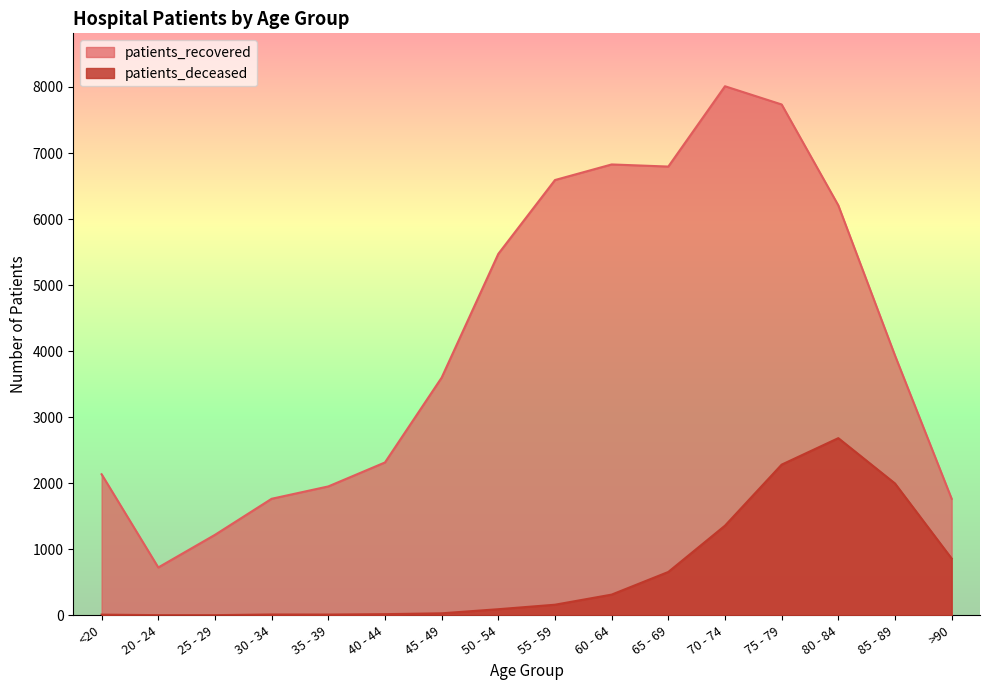

The patients_deceased series shows 3 at 20 - 24. True or false?

True